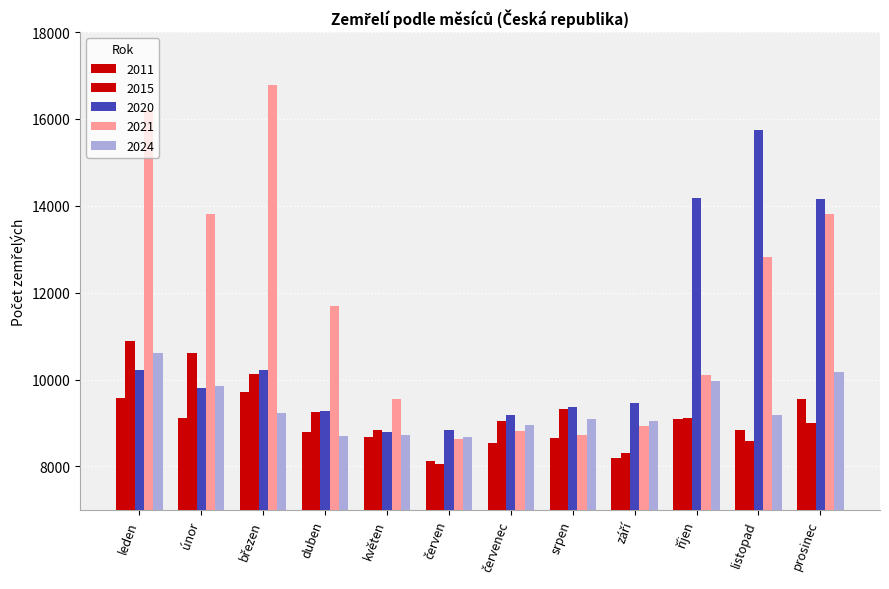

Which has a higher value, září or leden?

leden